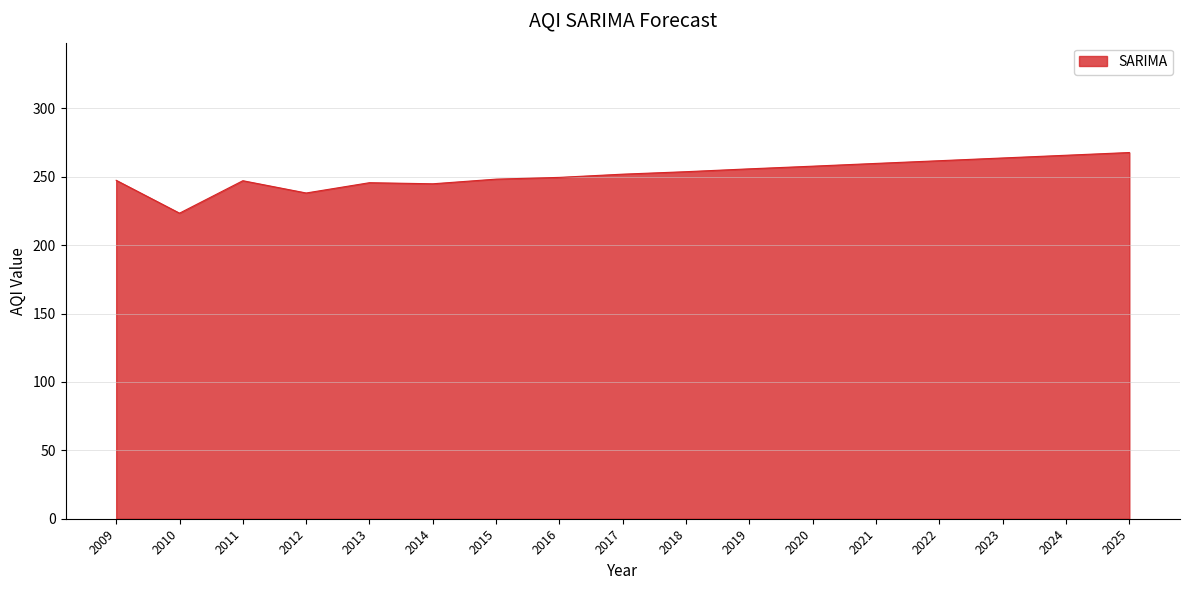

Which label corresponds to the smallest value in the chart?

2010